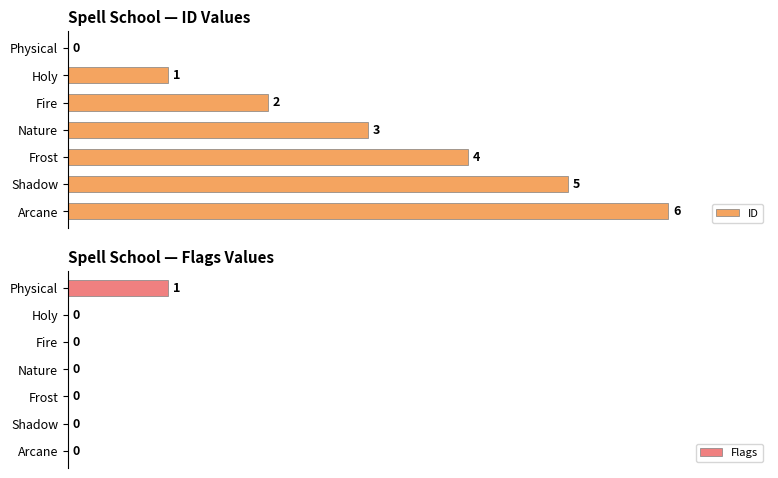

How many data points does each series have?

7